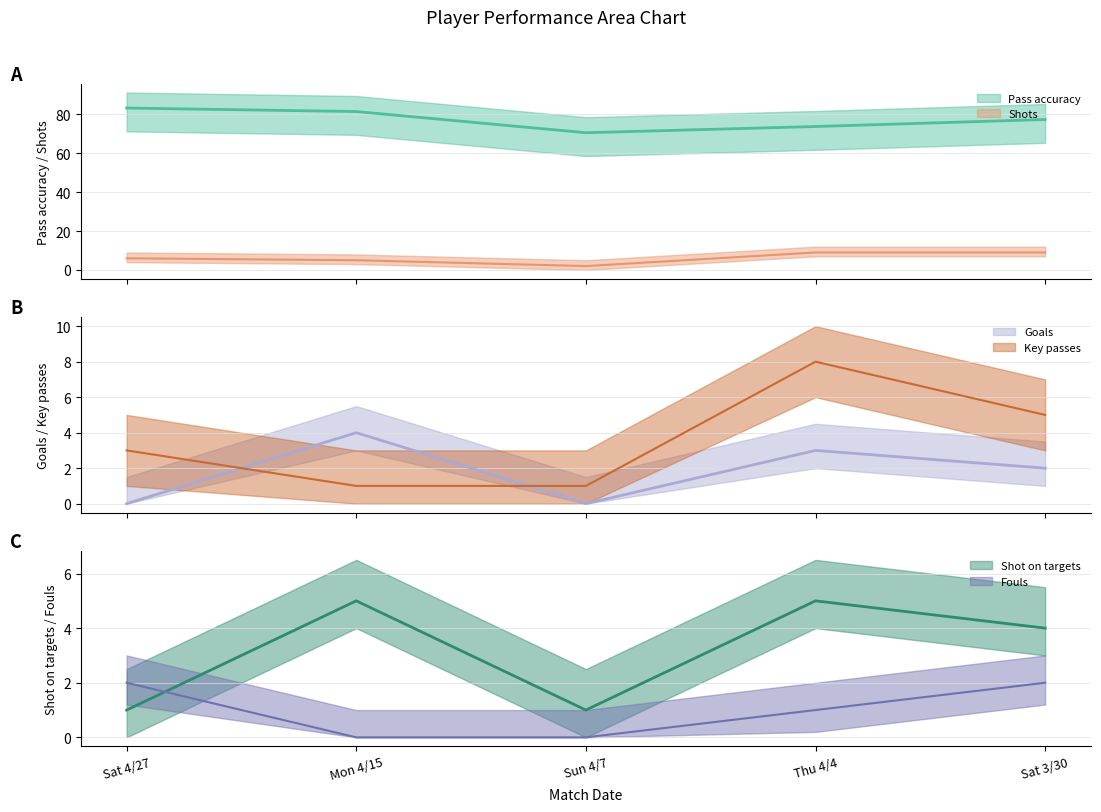

At which label does Pass accuracy first exceed 77?

Sat 4/27